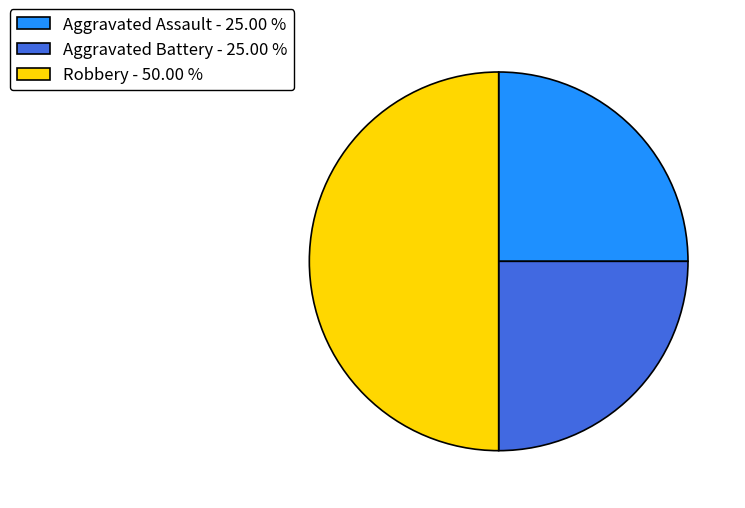

How many slices are in this pie chart?

3